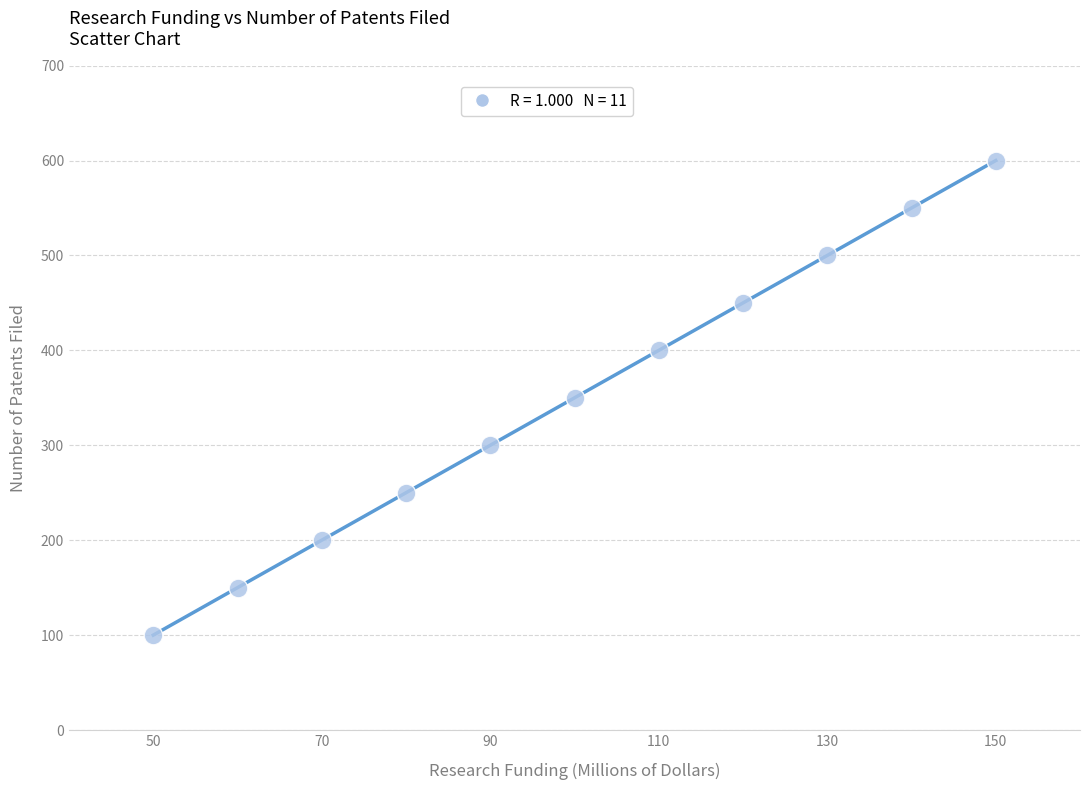

What is the average Y value?

350